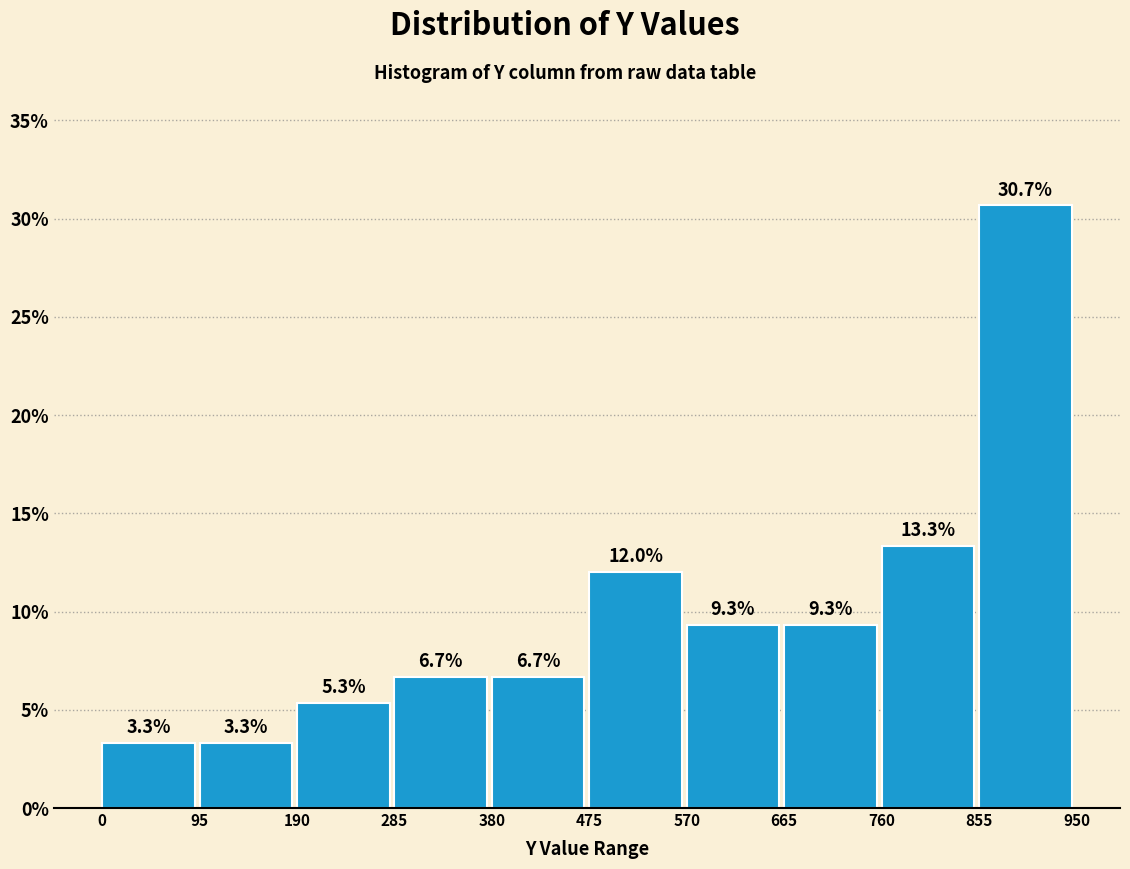

Over which range of the x-axis is the bar tallest?

855 to 950